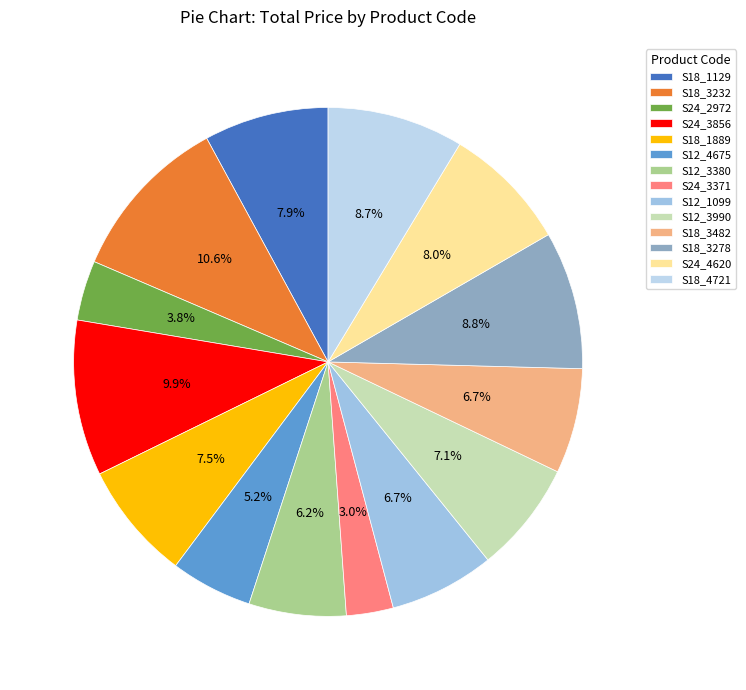

Which category has the biggest portion of the pie?

S18_3232